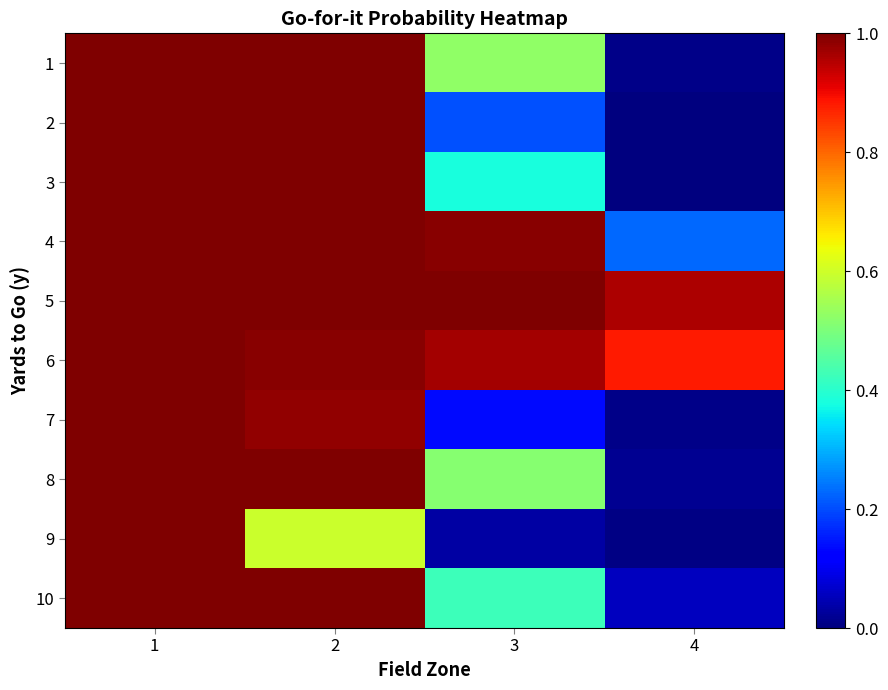

Reading left to right, list all the values displayed in this chart.

1: 1=1.0	2=1.0	3=0.5	4=0.0
2: 1=1.0	2=1.0	3=0.2	4=0.0
3: 1=1.0	2=1.0	3=0.4	4=0.0
4: 1=1.0	2=1.0	3=1.0	4=0.2
5: 1=1.0	2=1.0	3=1.0	4=1.0
6: 1=1.0	2=1.0	3=1.0	4=0.9
7: 1=1.0	2=1.0	3=0.1	4=0.0
8: 1=1.0	2=1.0	3=0.5	4=0.0
9: 1=1.0	2=0.6	3=0.0	4=0.0
10: 1=1.0	2=1.0	3=0.4	4=0.1